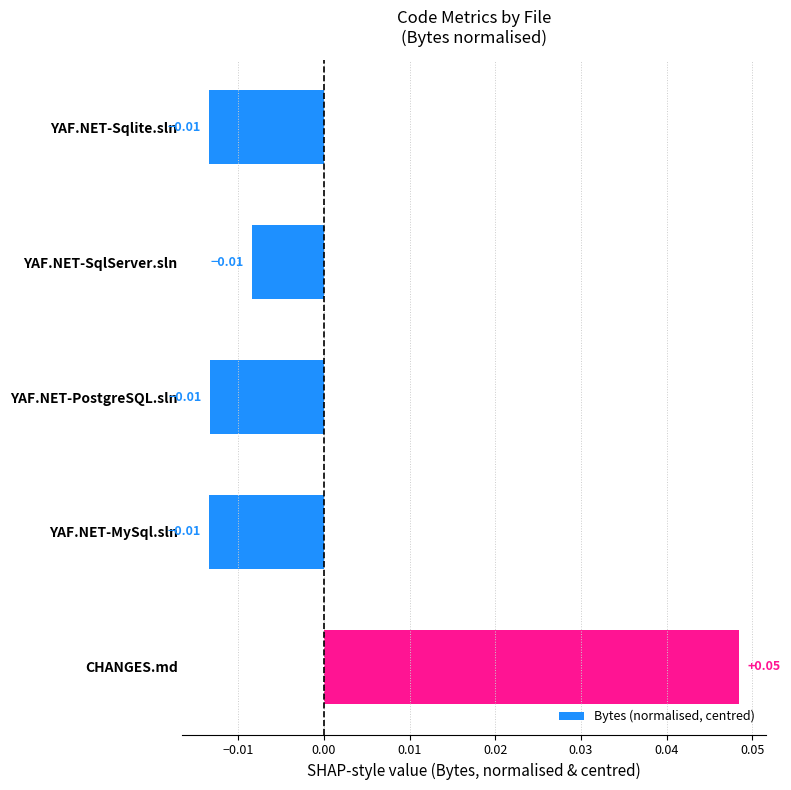

What is the difference between the maximum and second lowest values?

0.1